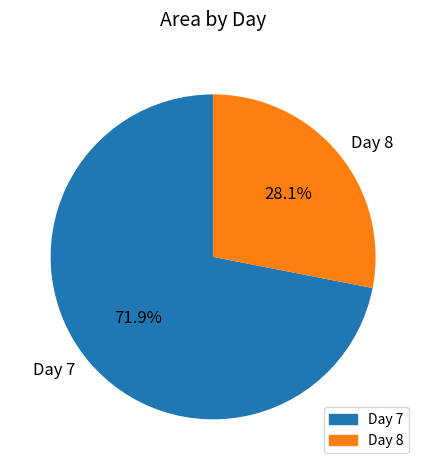

Count the number of slices in the pie.

2